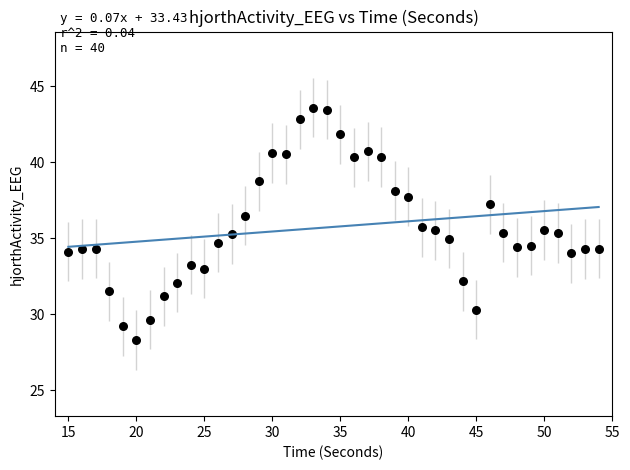

What is the range of Y values (max minus min)?

15.3